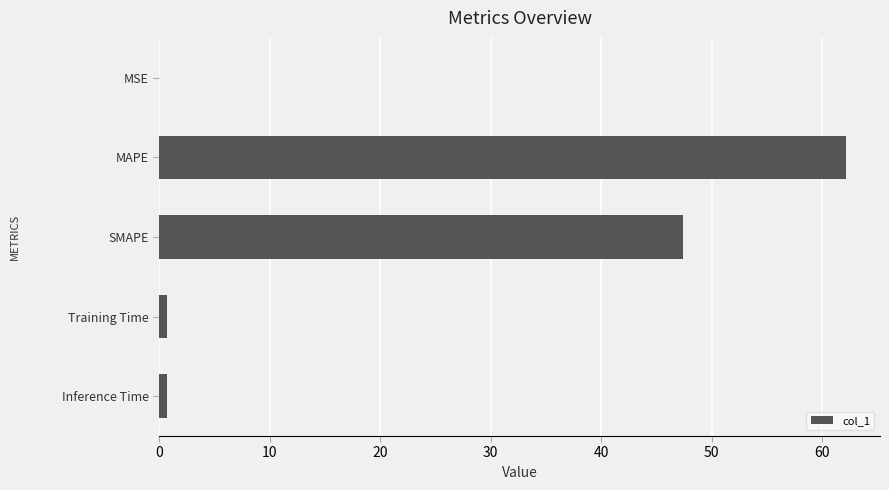

True or false: the data shows 0.0 at MSE.

True